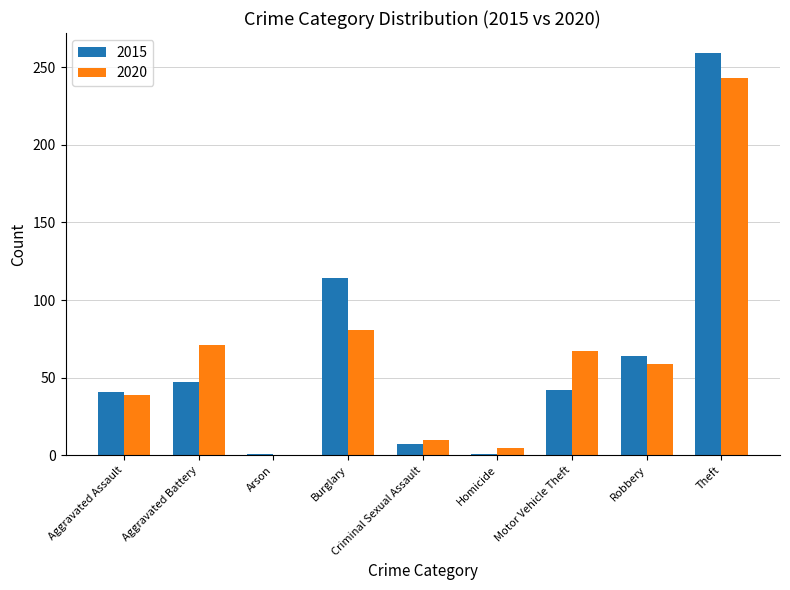

How many categories are shown in the chart?

9